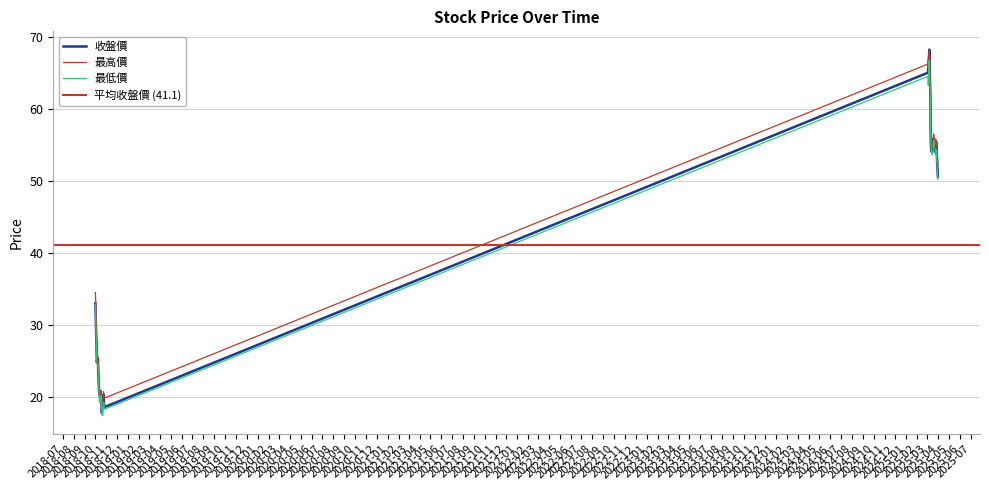

What is the difference between the highest and lowest values at 2018-10-04?

1.1